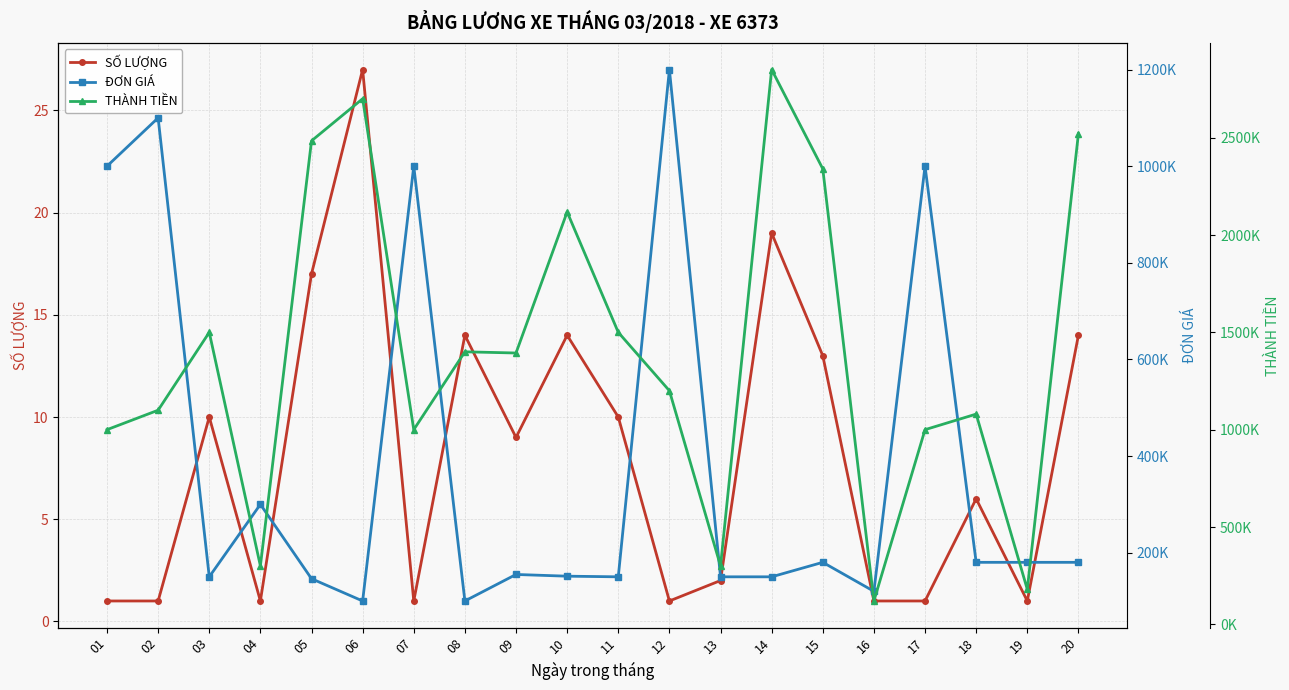

Reading left to right, list all the values displayed in this chart.

SỐ LƯỢNG: 1	1	10	1	17	27	1	14	9	14	10	1	2	19	13	1	1	6	1	14
ĐƠN GIÁ: 1000000	1100000	150000	300000	146100	100000	1000000	100000	154872	151320	150000	1200000	150000	150000	180000	120000	1000000	180000	180000	180000
THÀNH TIỀN: 1000000	1100000	1500000	300000	2483700	2700000	1000000	1400000	1393848	2118480	1500000	1200000	300000	2850000	2340000	120000	1000000	1080000	180000	2520000